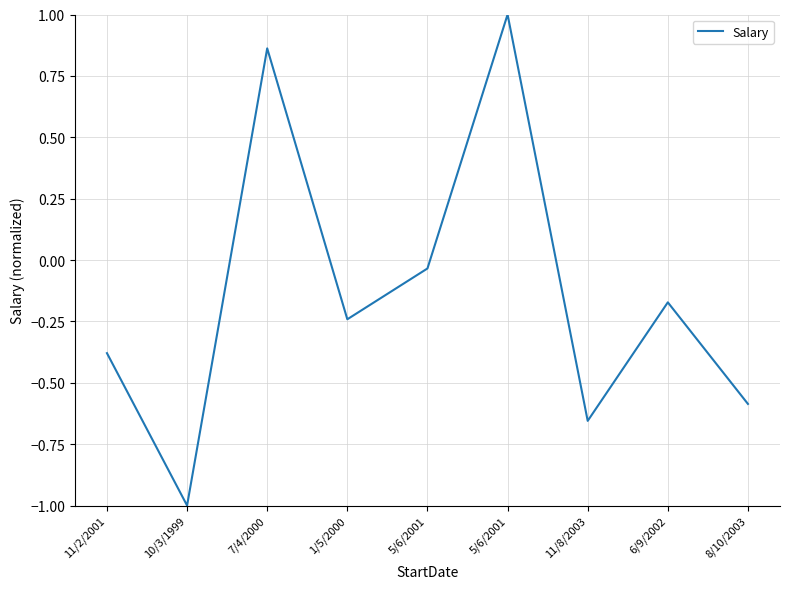

What is the average value?

-0.1